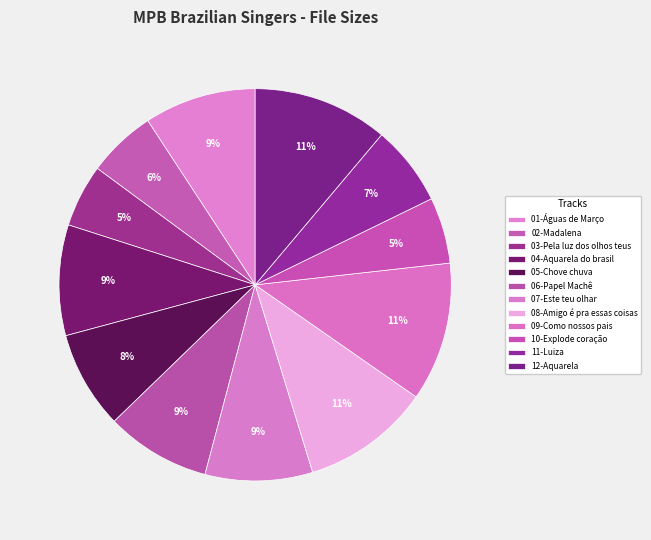

True or false: 02-Madalena accounts for 1% of the total.

False